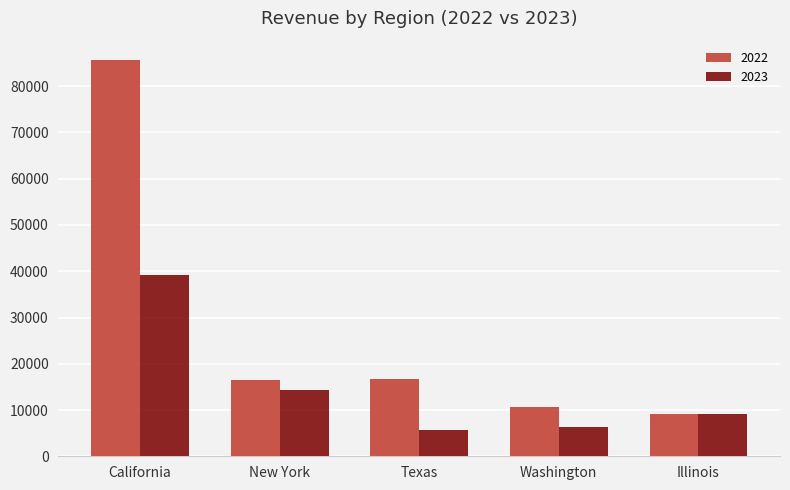

How many categories are shown in the chart?

5